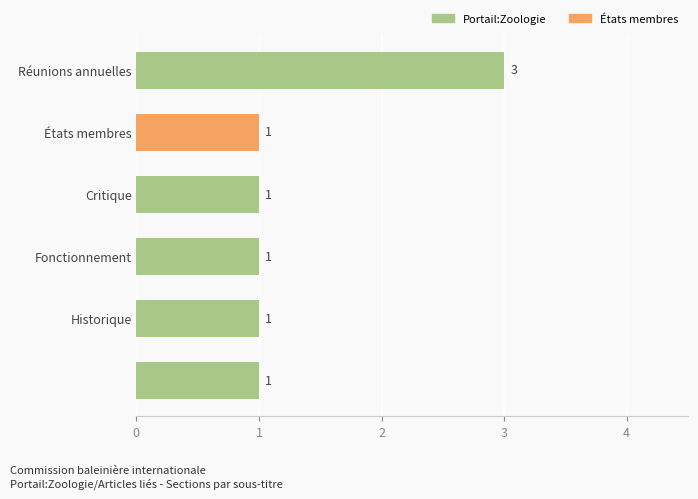

Reading top to bottom, transcribe all the data shown in this chart.

3	1	1	1	1	1